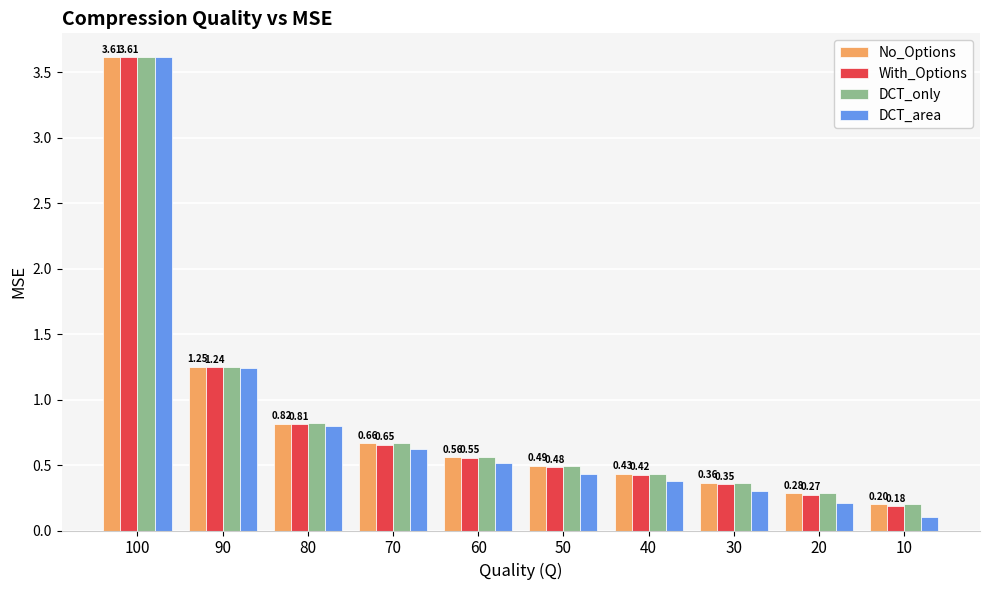

At which category is the sum across all series the highest?

100